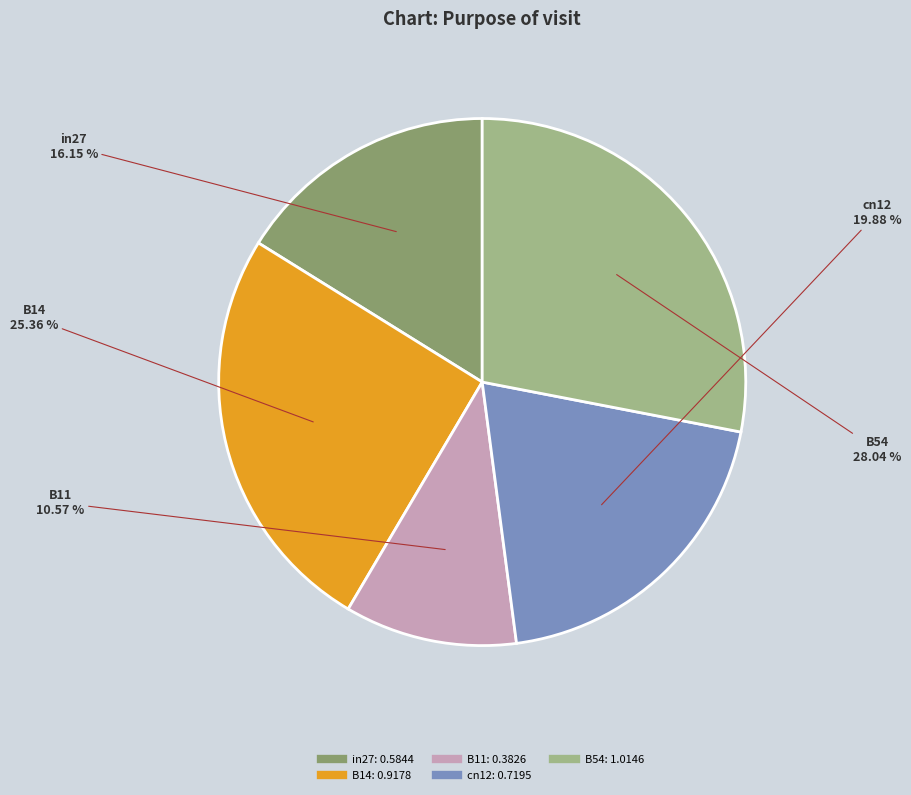

Which category has the biggest portion of the pie?

B54